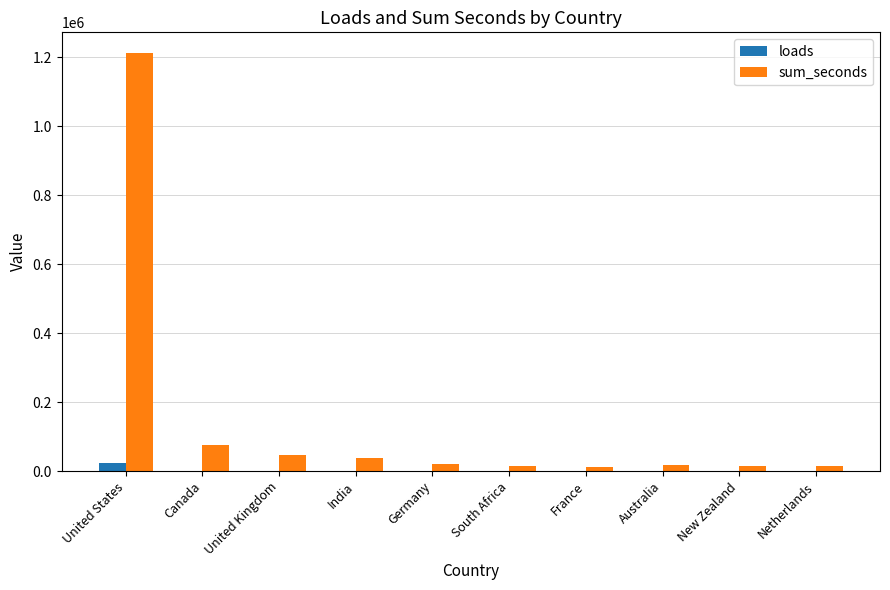

Count the number of data series in this chart.

2